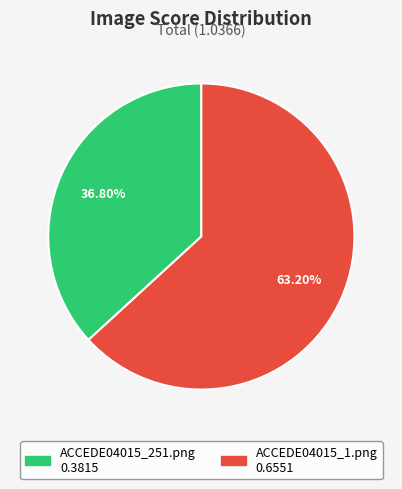

To the nearest percent, what percentage of the pie is ACCEDE04015_251.png?

37%